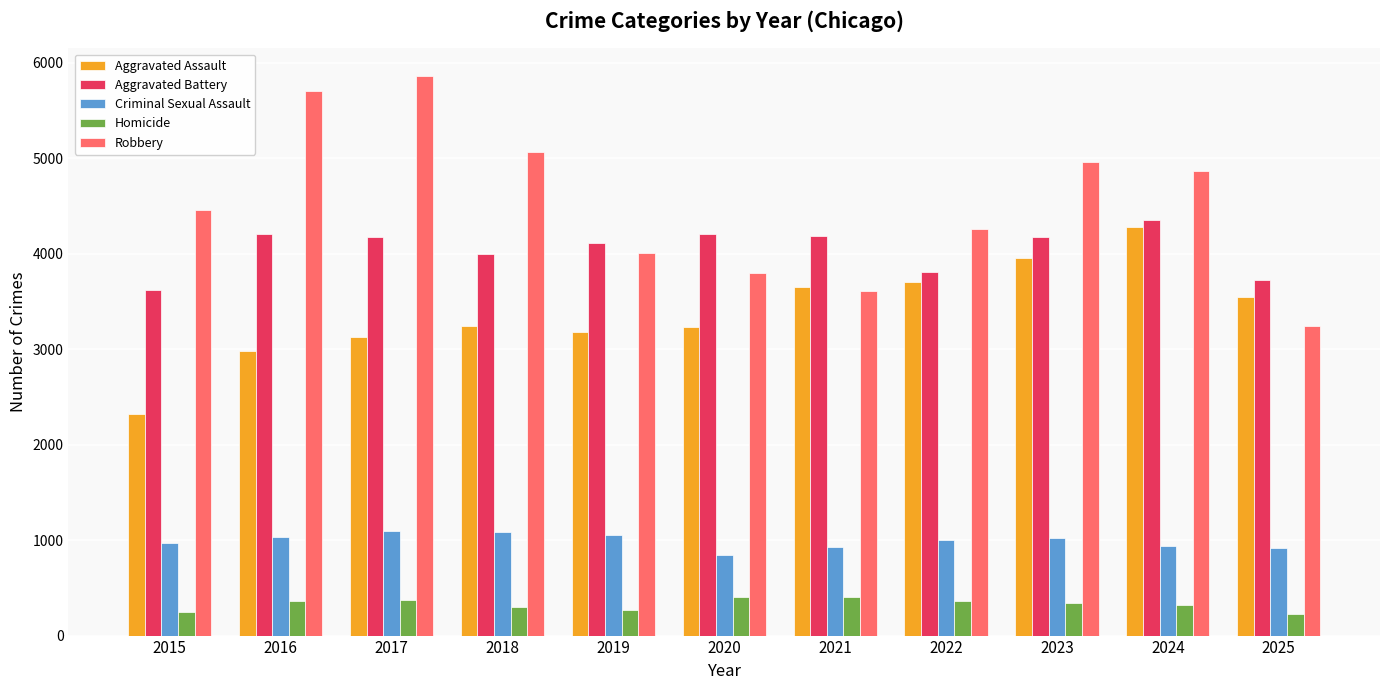

Is the value of Homicide at 2018 greater than the value of Criminal Sexual Assault at 2018?

No